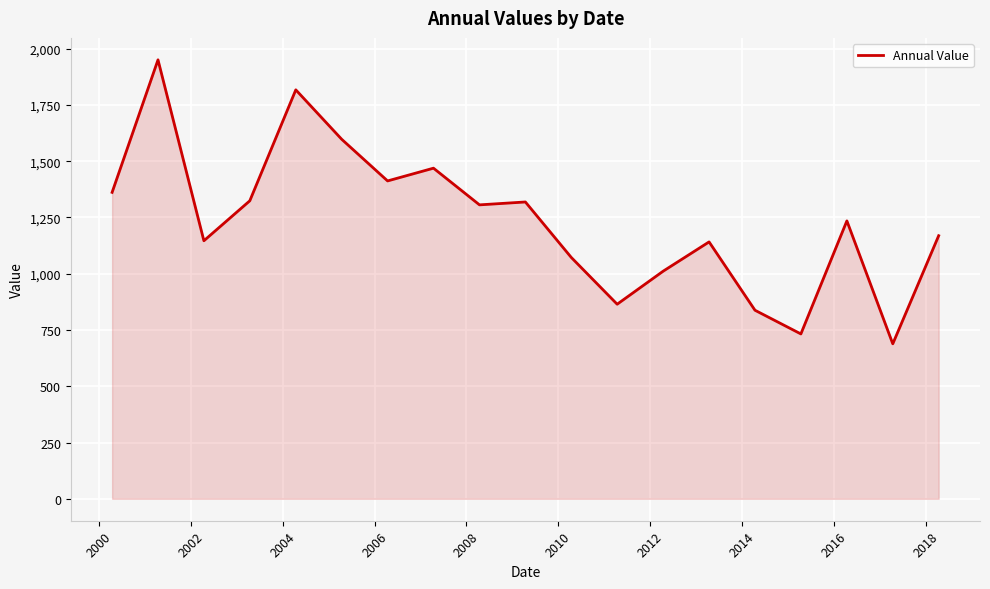

How many values exceed 1234?

10